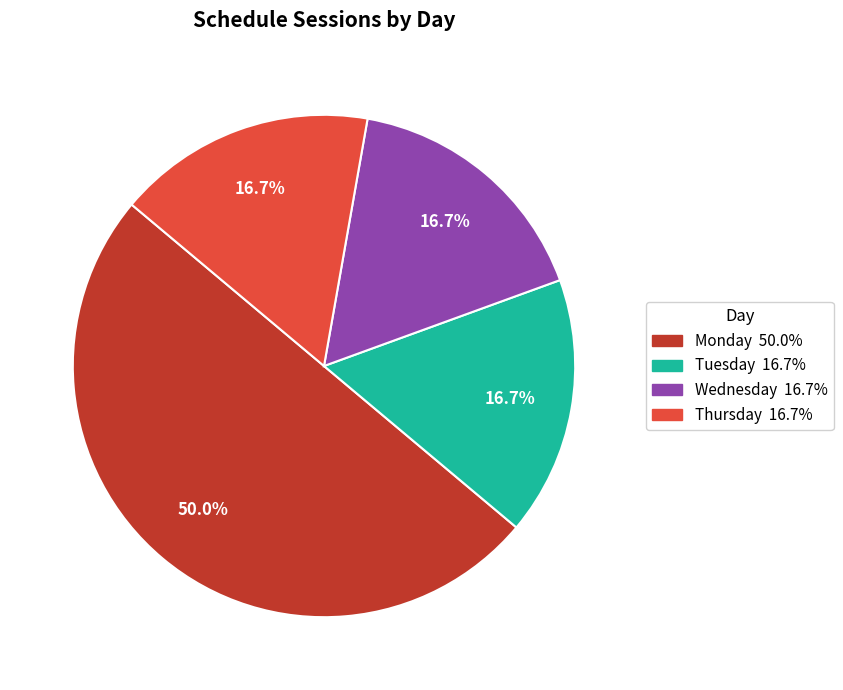

The Wednesday slice represents 17% of the pie. True or false?

True